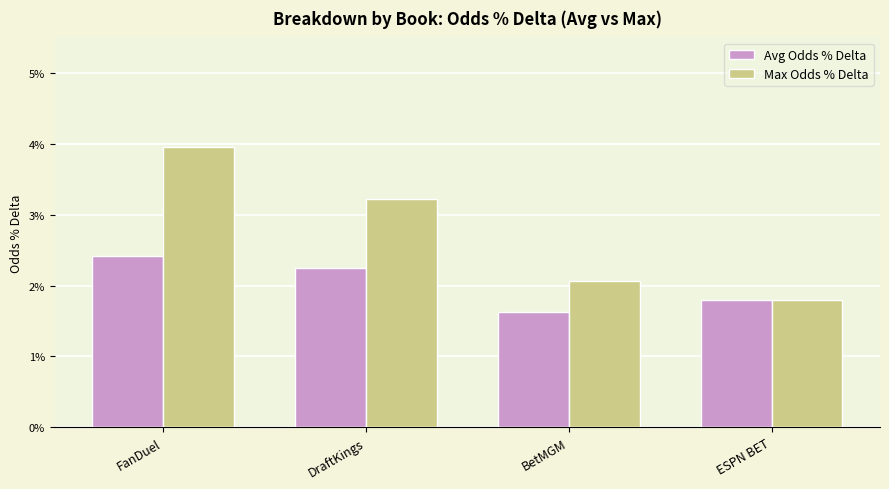

Does the chart contain any negative values?

No